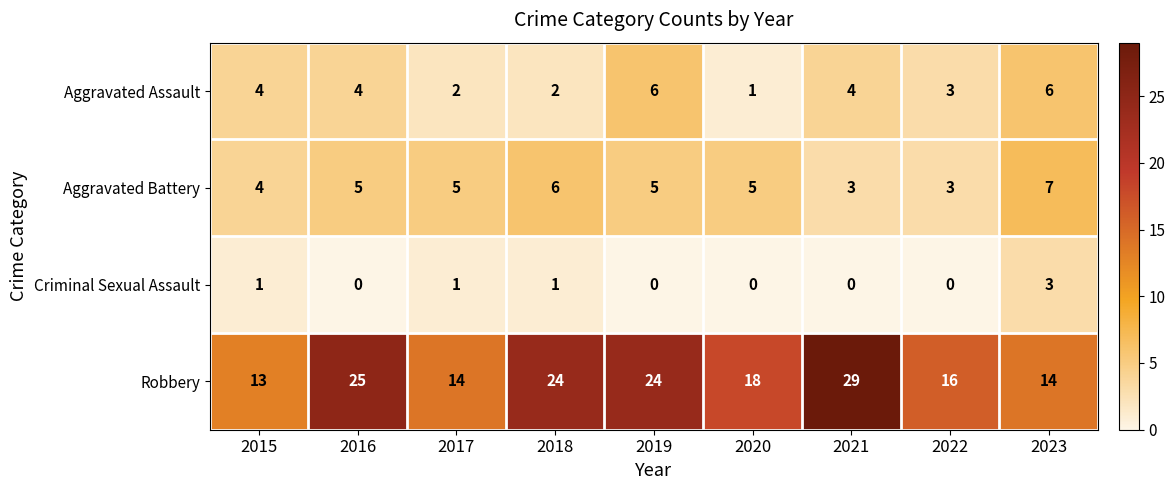

The Robbery series shows 20 at 2015. True or false?

False